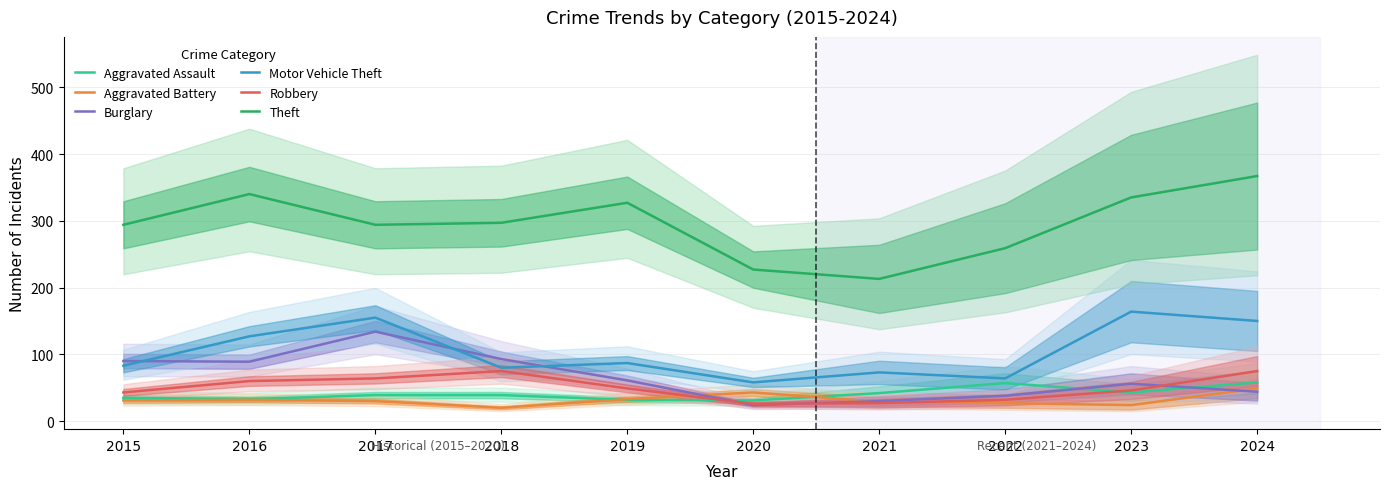

Reading left to right, what are all the values shown in this chart?

Aggravated Assault: 35	33	39	39	32	31	42	57	43	58
Aggravated Battery: 31	32	30	20	33	43	29	27	24	49
Burglary: 90	89	134	93	61	24	30	38	56	44
Motor Vehicle Theft: 83	127	155	80	87	58	73	64	164	150
Robbery: 43	60	64	75	49	26	27	32	46	75
Theft: 294	340	294	297	327	227	213	259	335	367